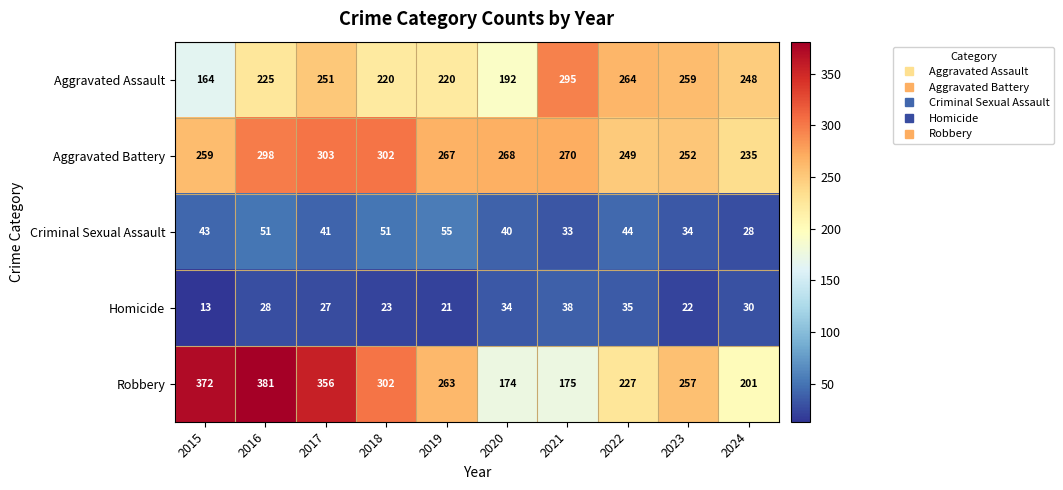

What is the difference between the Aggravated Assault values at 2018 and 2016?

5